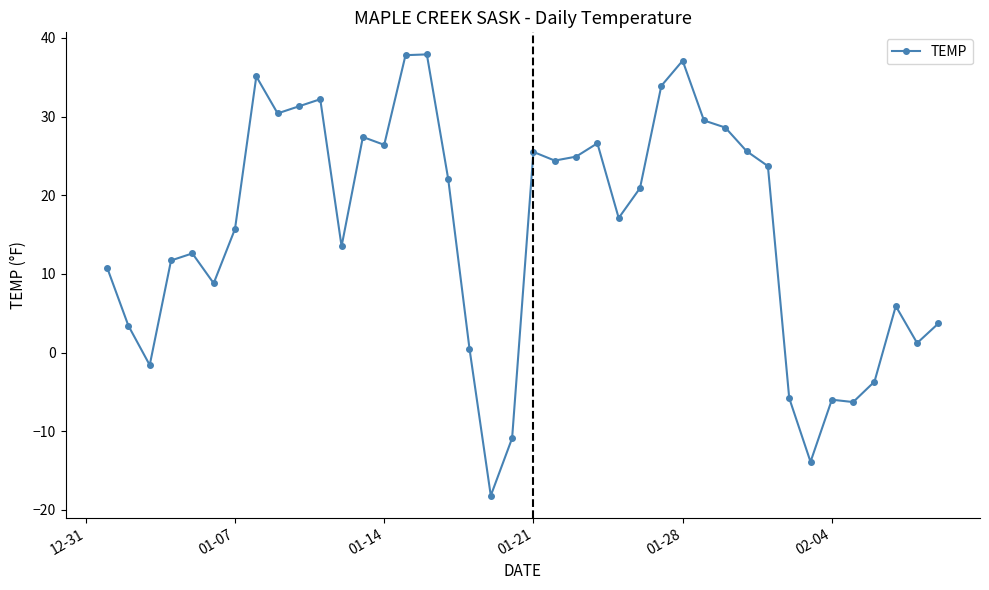

What is the difference between the second highest and second lowest values?

51.7